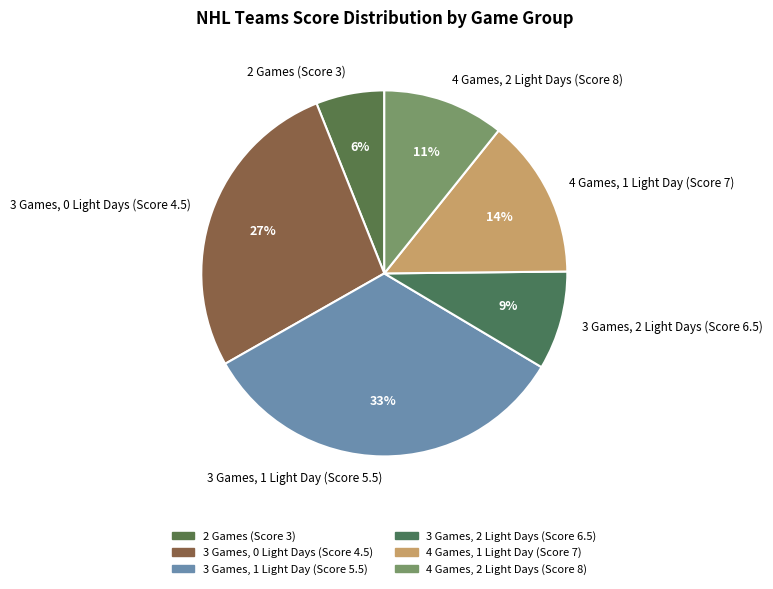

Is the sum of 3 Games, 2 Light Days (Score 6.5) and 4 Games, 1 Light Day (Score 7) greater than half?

No